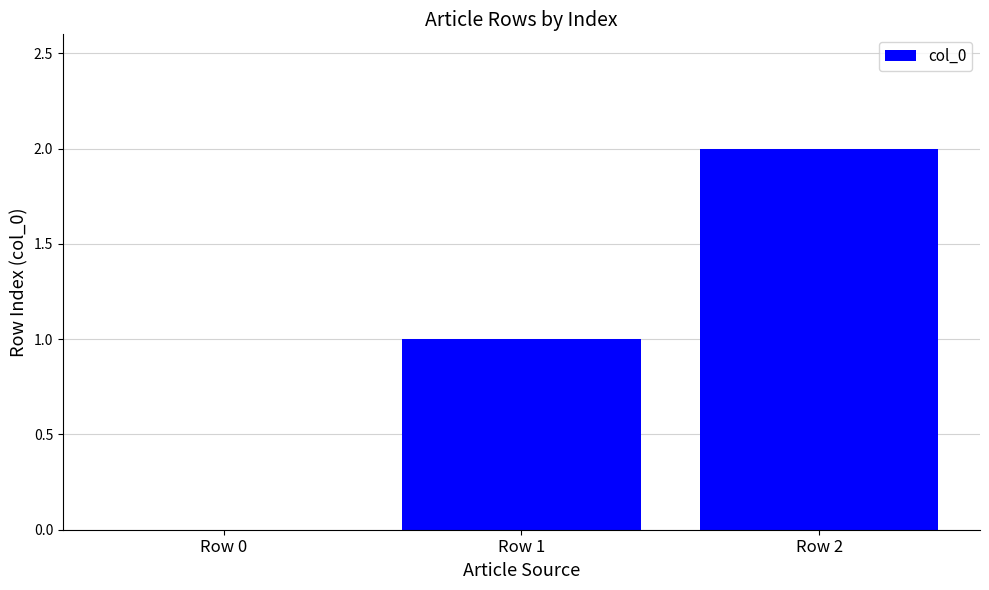

Between Row 0 and Row 1, which is larger?

Row 1